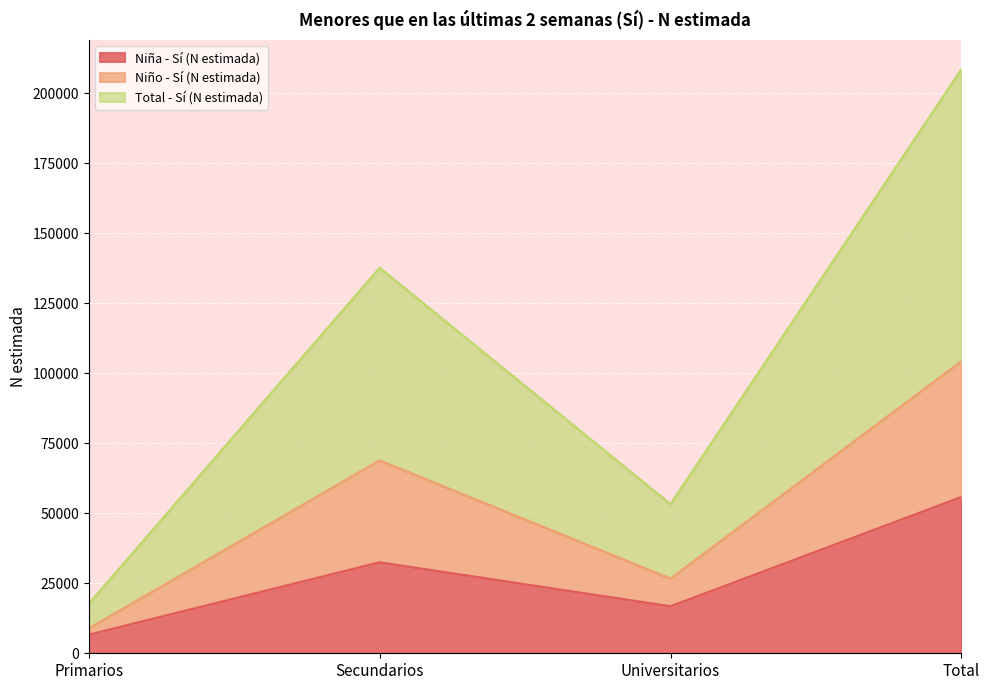

What is the total value across all series at Secundarios?

238790